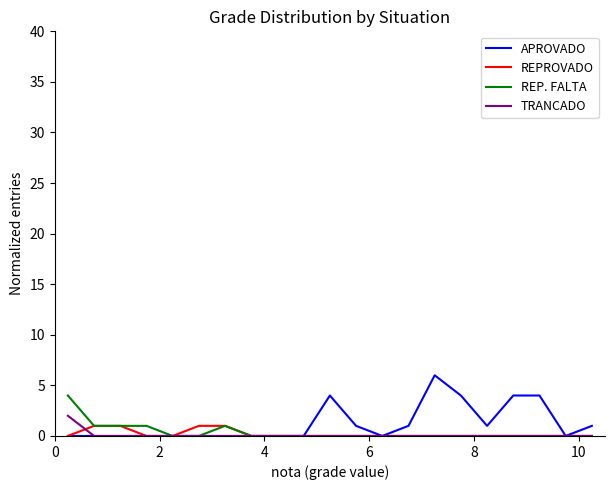

What is the maximum value for APROVADO?

6